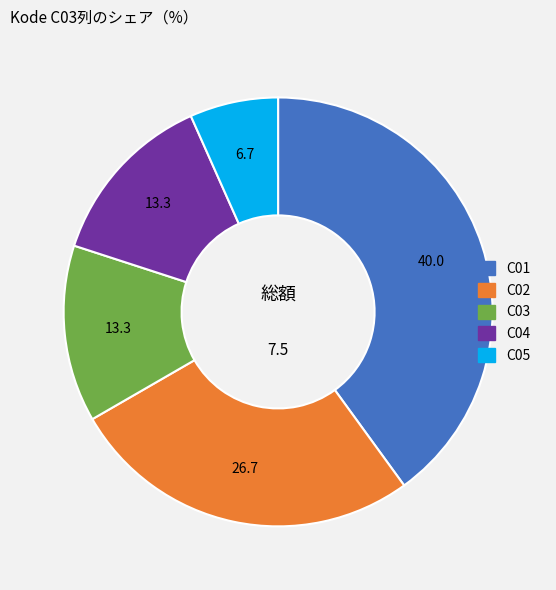

True or false: C01 accounts for 27% of the total.

False